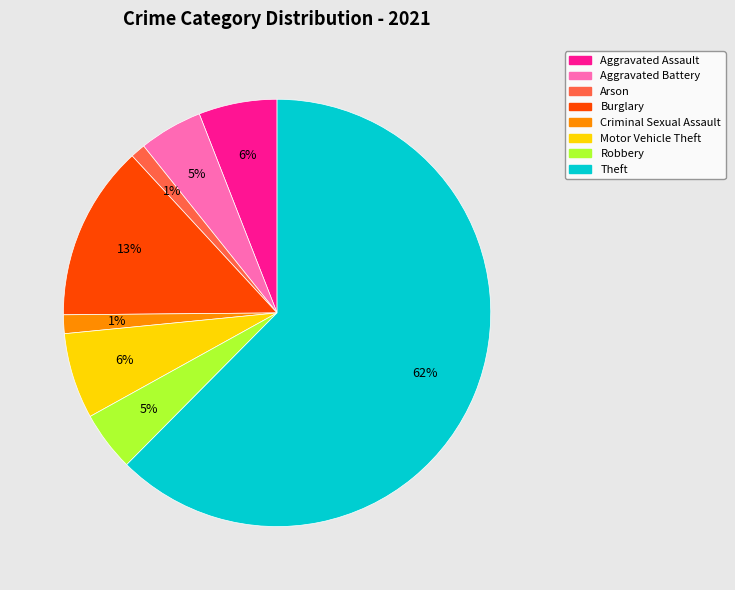

How many slices are in this pie chart?

8